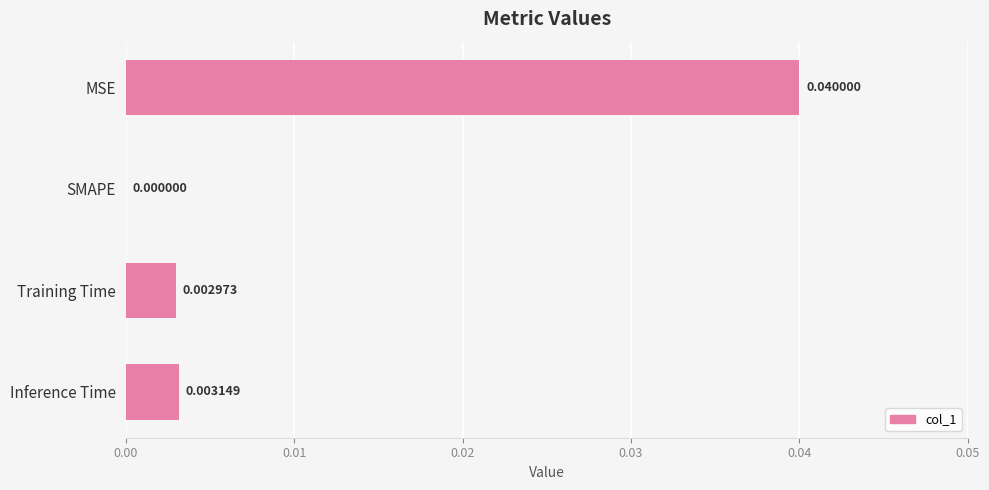

Where is the data nearest to the value 0?

SMAPE